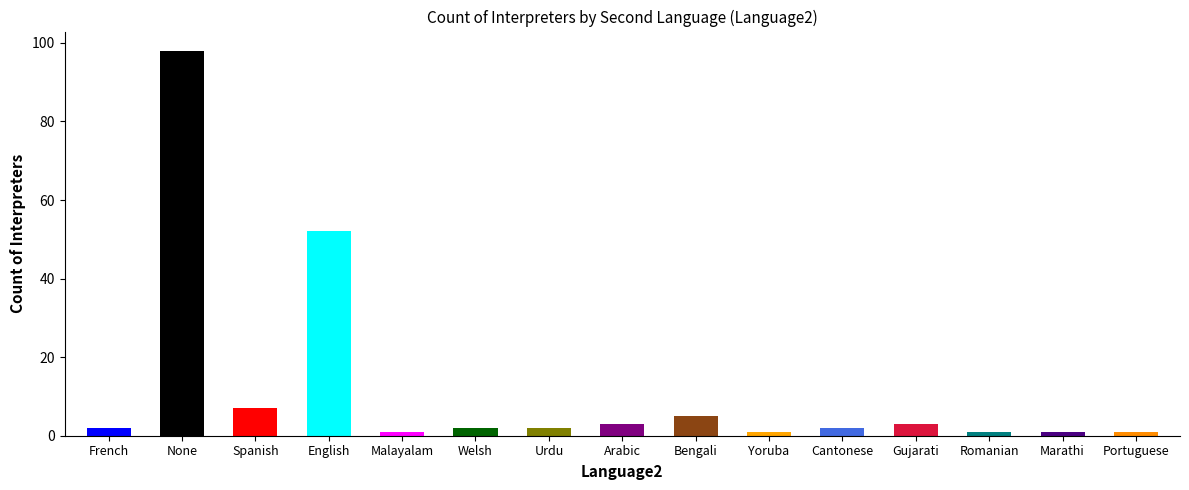

What position from the left is Malayalam?

5